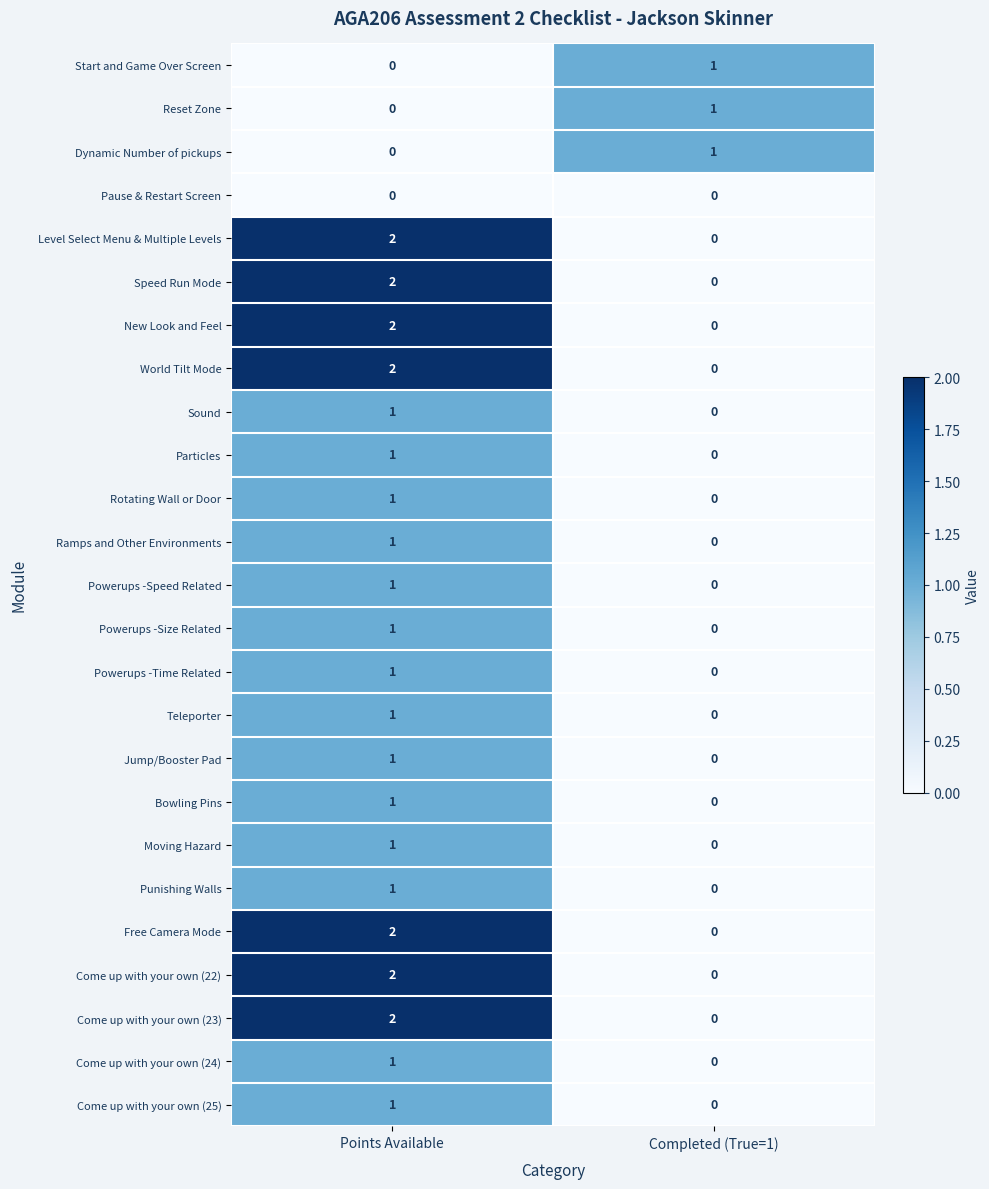

List the labels in order of Teleporter value, smallest first.

Completed (True=1), Points Available